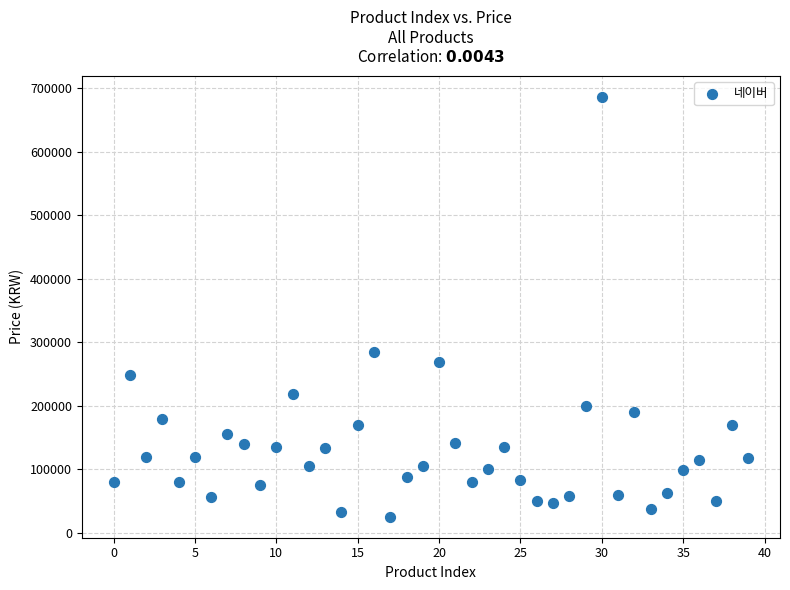

What is the range of Y values (max minus min)?

661470